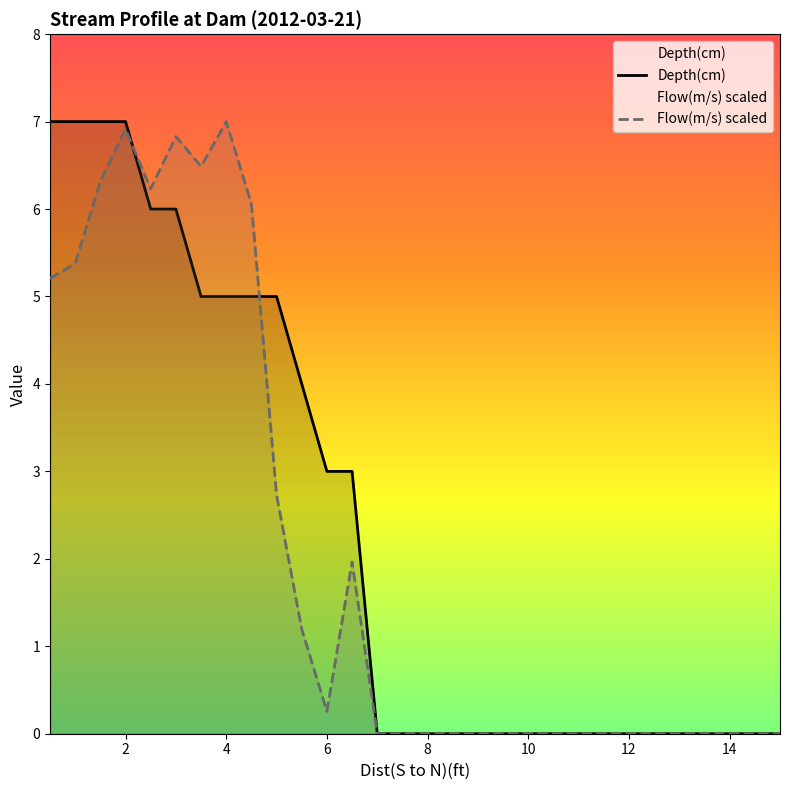

At how many categories does at least one series exceed 2?

13